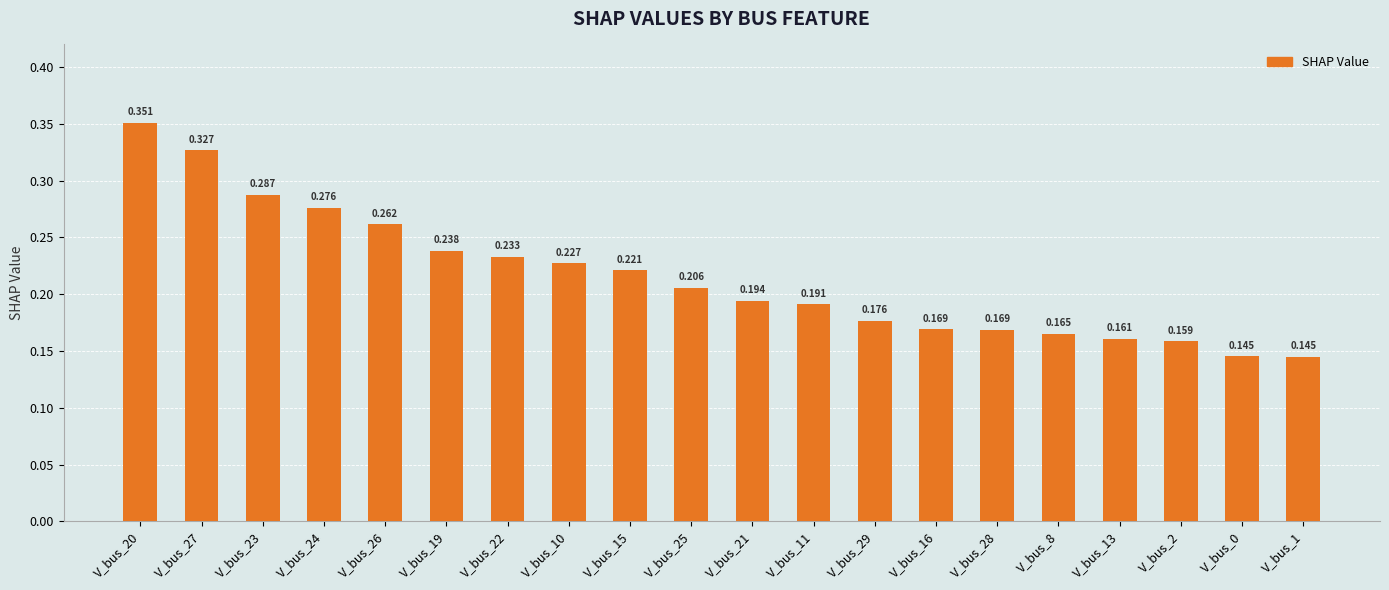

Does the chart contain any negative values?

No